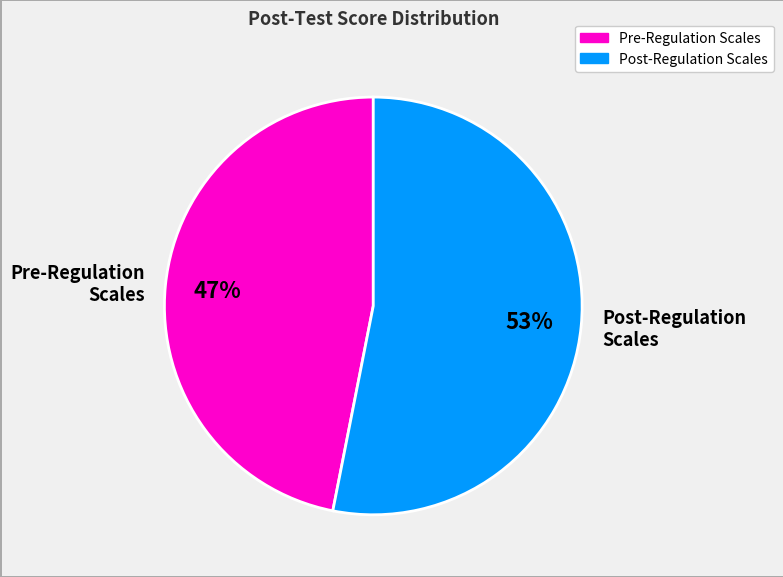

What is the smallest slice in the pie chart?

Pre-Regulation Scales